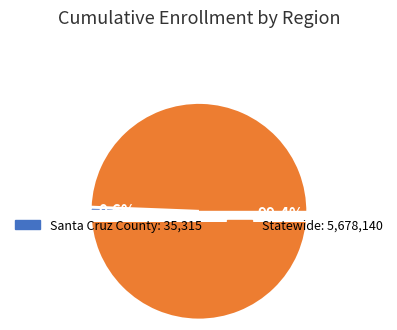

Which category has the biggest portion of the pie?

Statewide